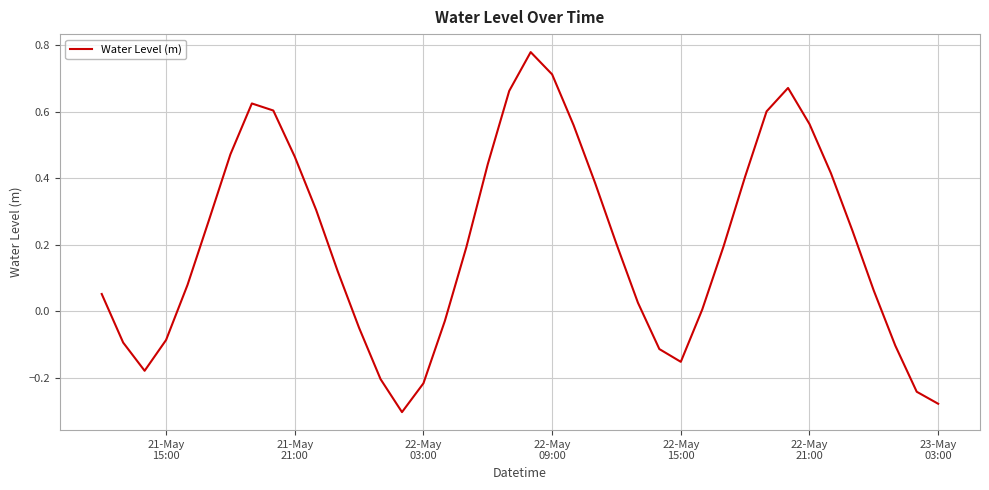

What is the difference between the maximum and minimum values?

1.1